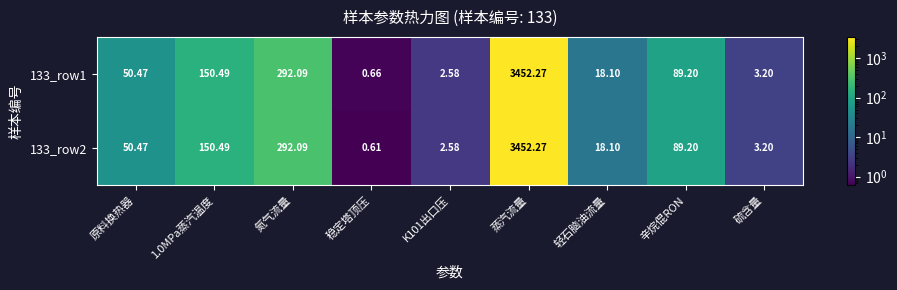

At which label does 133_row2 reach its minimum?

稳定塔顶压